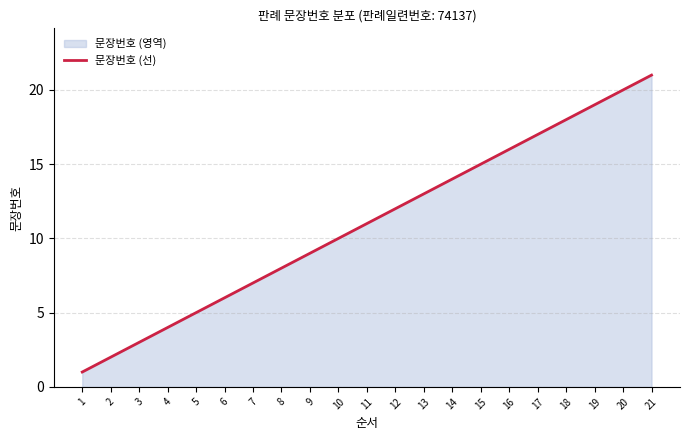

Which label corresponds to the smallest value in the chart?

1